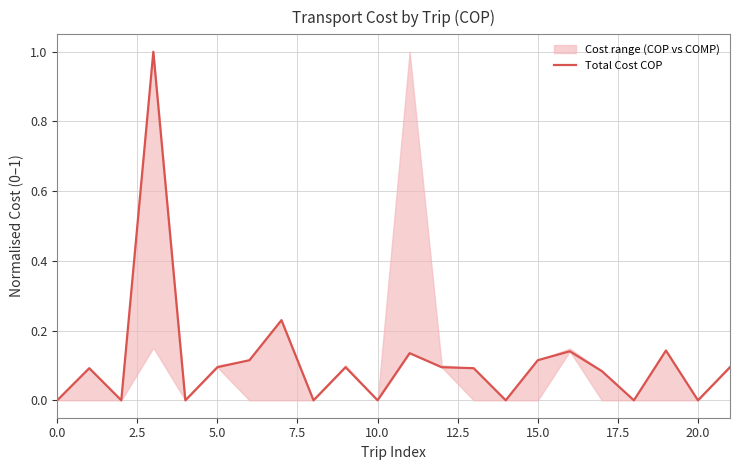

The chart shows a value of 0.0 at 13. True or false?

False